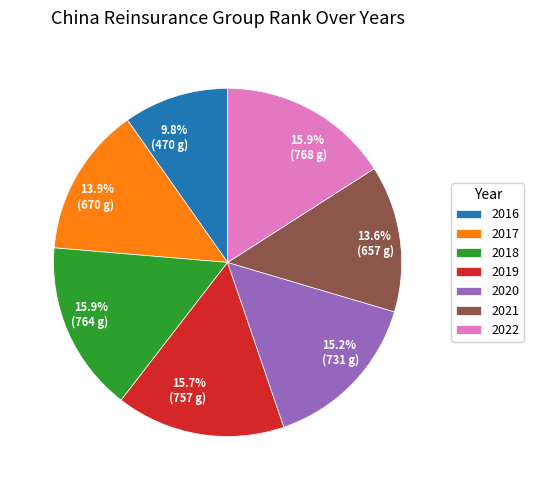

What is the smallest slice in the pie chart?

2016